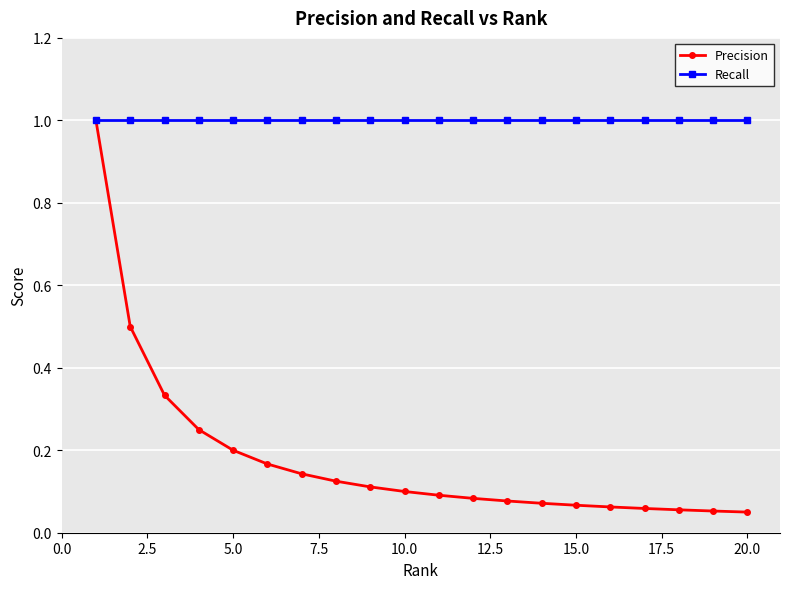

Which series has the widest spread of values?

Precision